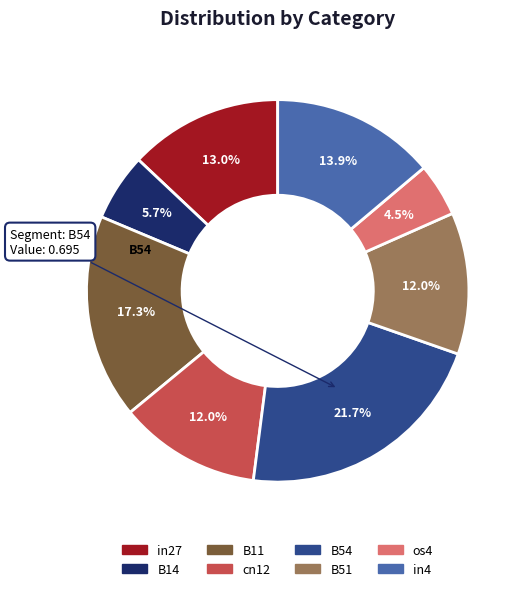

To the nearest percent, what is the difference between the largest and smallest slice percentages?

17%